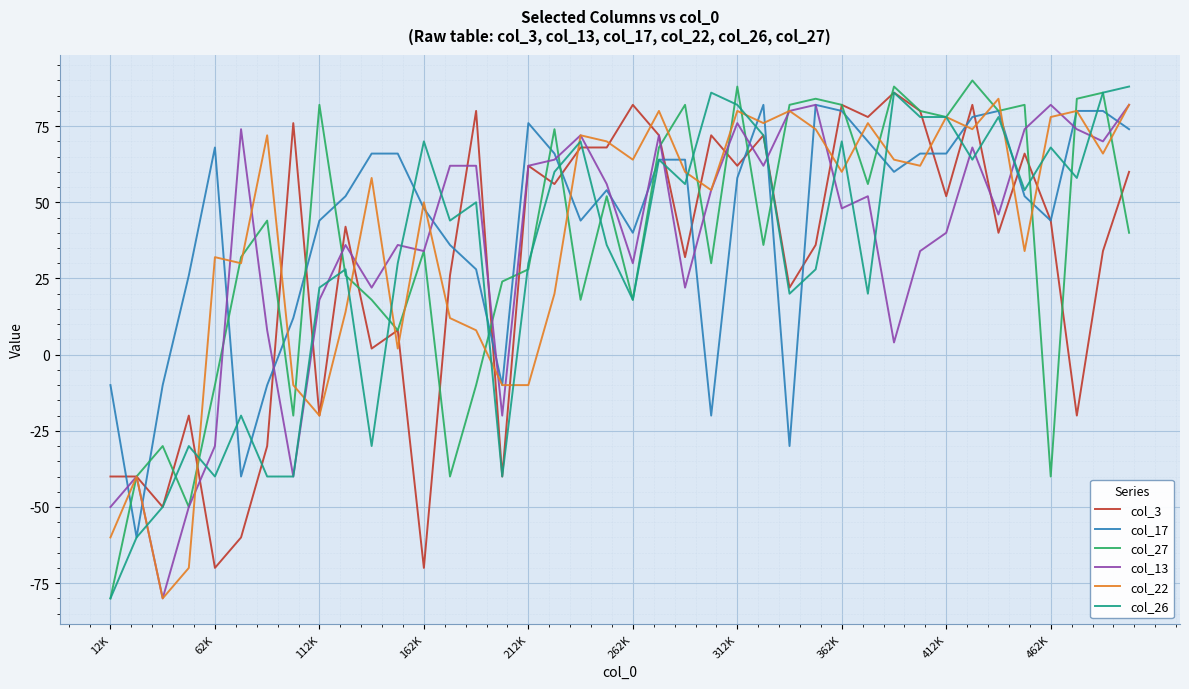

Which series has the largest range (max minus min)?

col_27